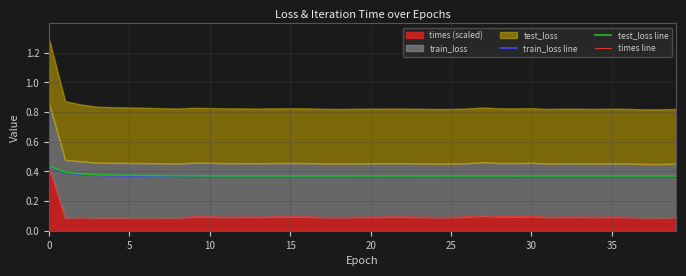

What is the lowest value of the train_loss line series?

0.4